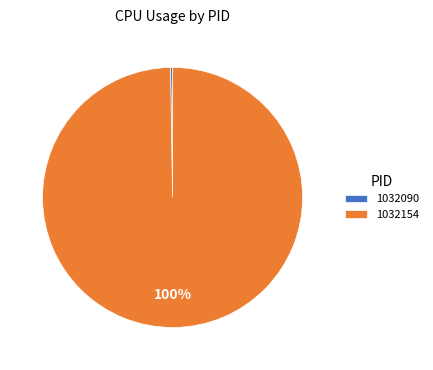

True or false: 1032154 accounts for 100% of the total.

True